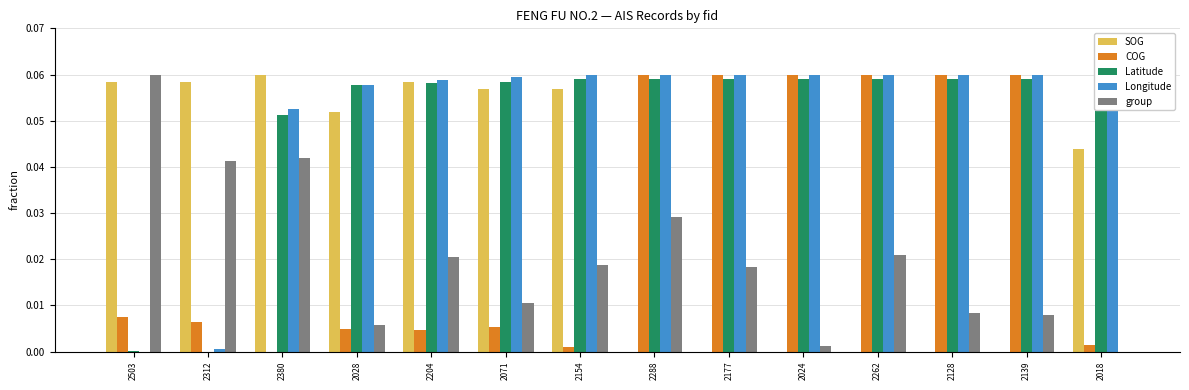

At 2204, list the series in order from largest to smallest.

Longitude, SOG, Latitude, group, COG